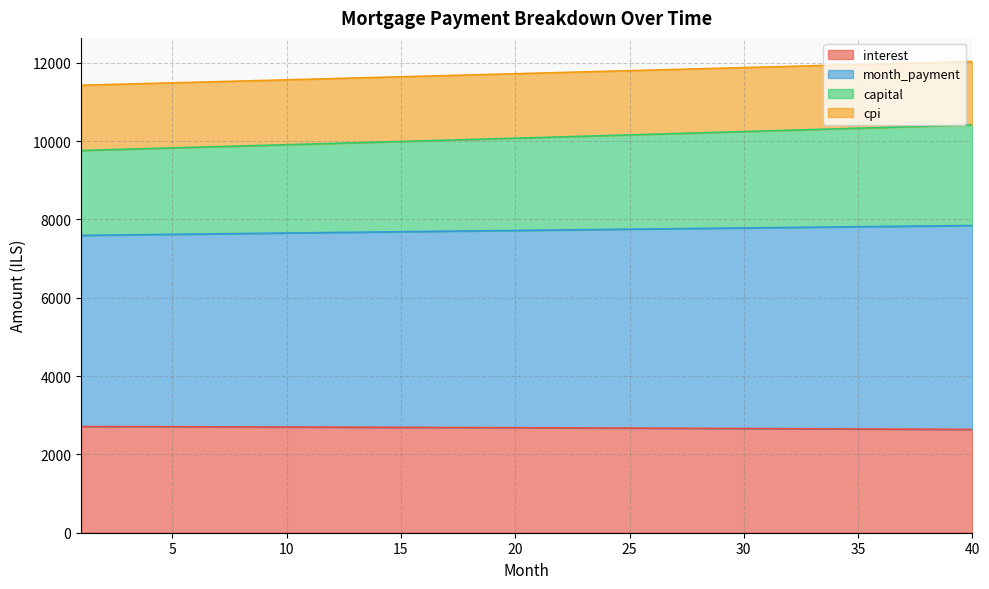

Count the number of categories in the chart.

40